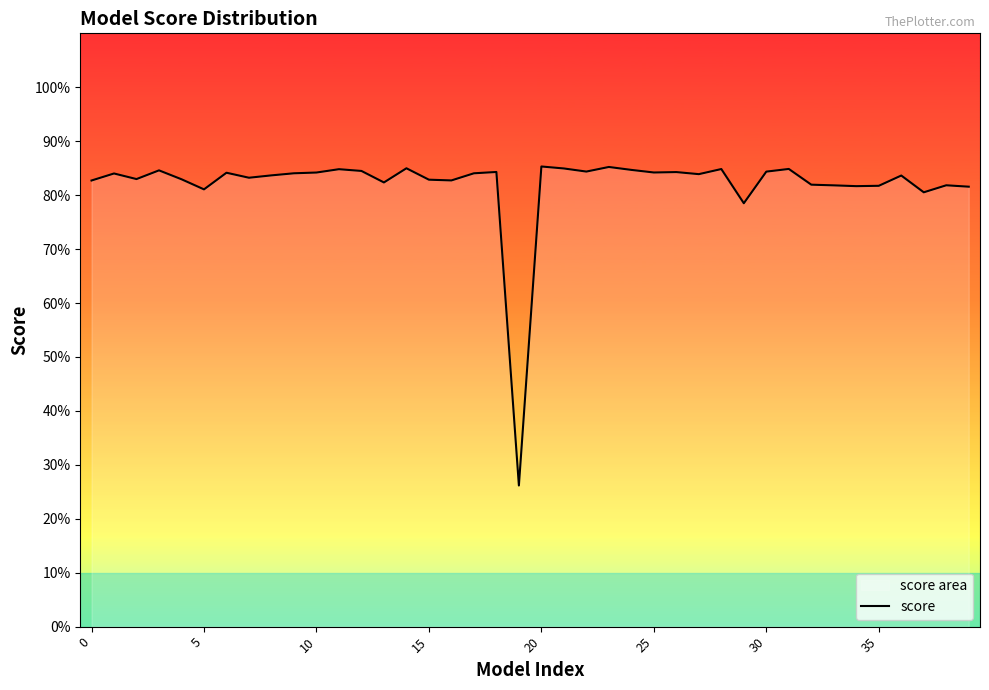

Reading right to left, transcribe all the data shown in this chart.

0.8	0.8	0.8	0.8	0.8	0.8	0.8	0.8	0.8	0.8	0.8	0.8	0.8	0.8	0.8	0.8	0.9	0.8	0.8	0.9	0.3	0.8	0.8	0.8	0.8	0.8	0.8	0.8	0.8	0.8	0.8	0.8	0.8	0.8	0.8	0.8	0.8	0.8	0.8	0.8